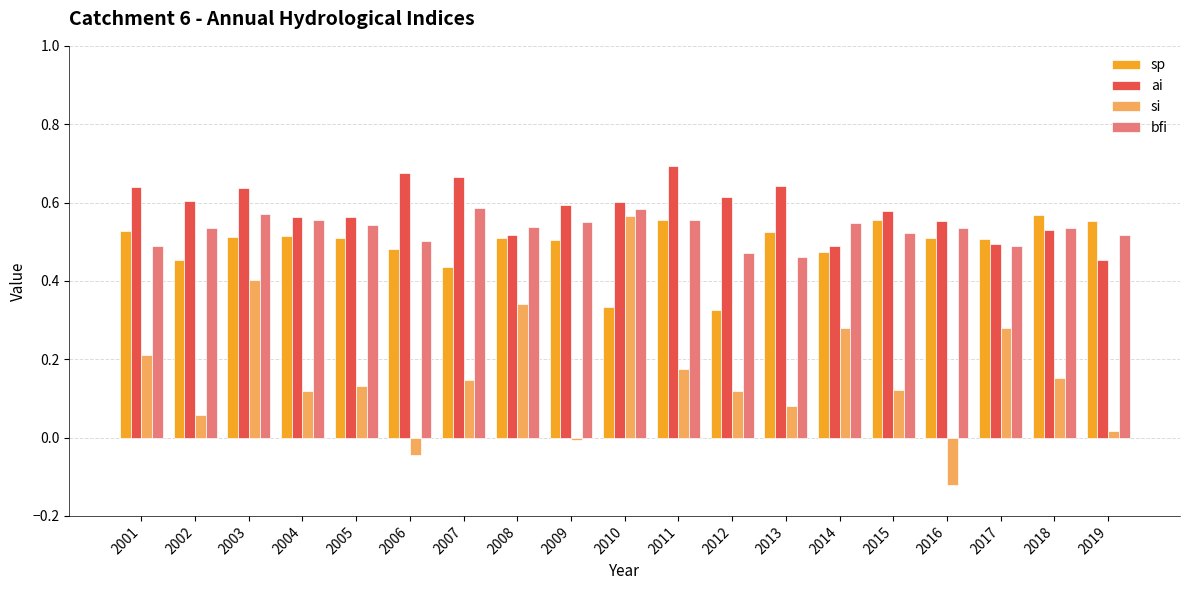

Is the value of ai at 2007 greater than the value of bfi at 2014?

Yes